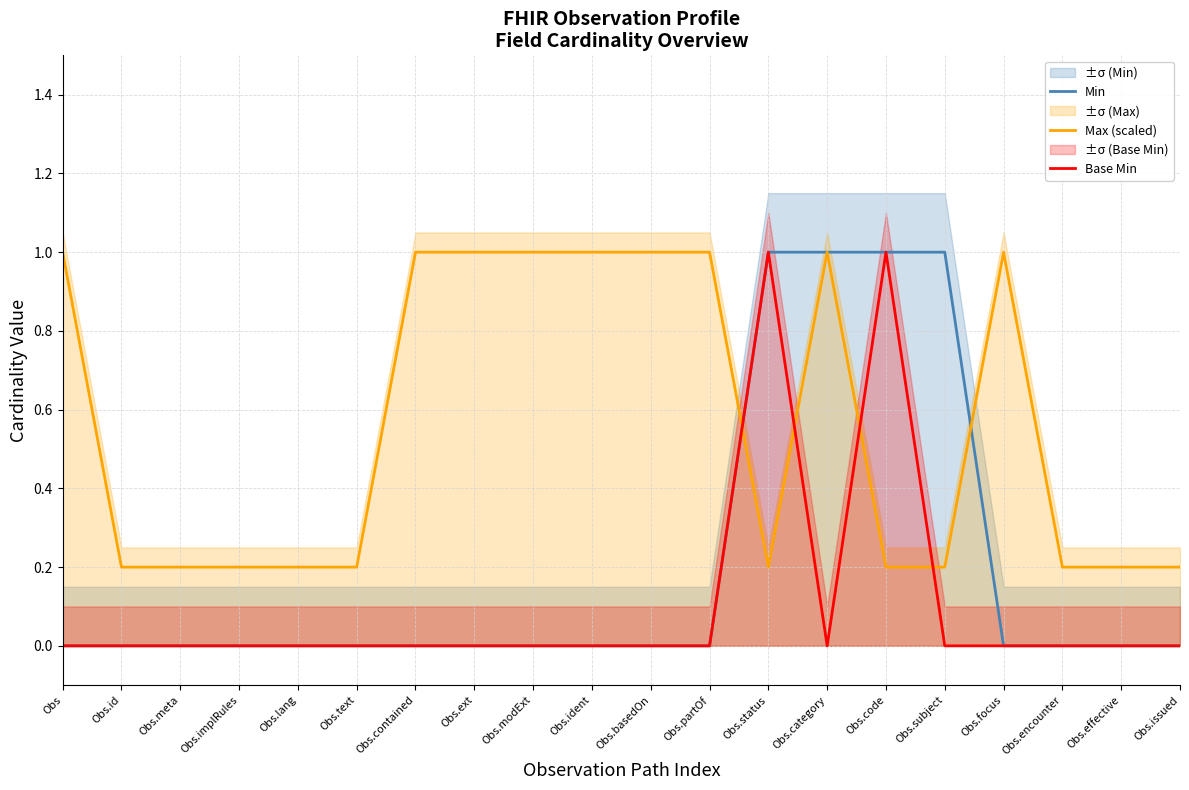

At which category does Base Min reach its first local valley?

Obs.category